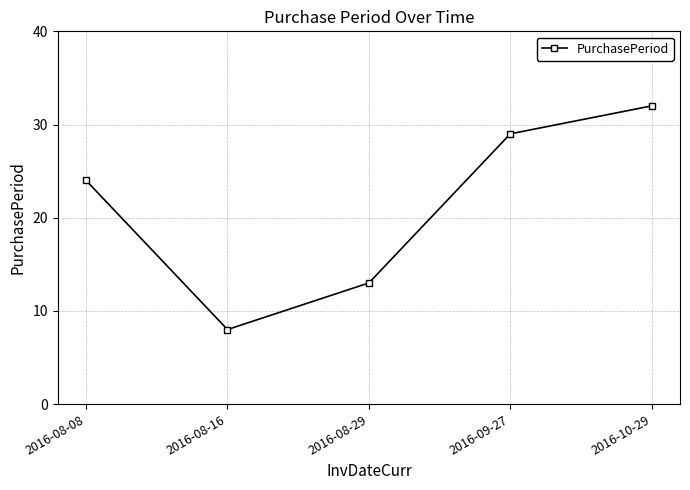

Count the values in the range 13 to 29.

3